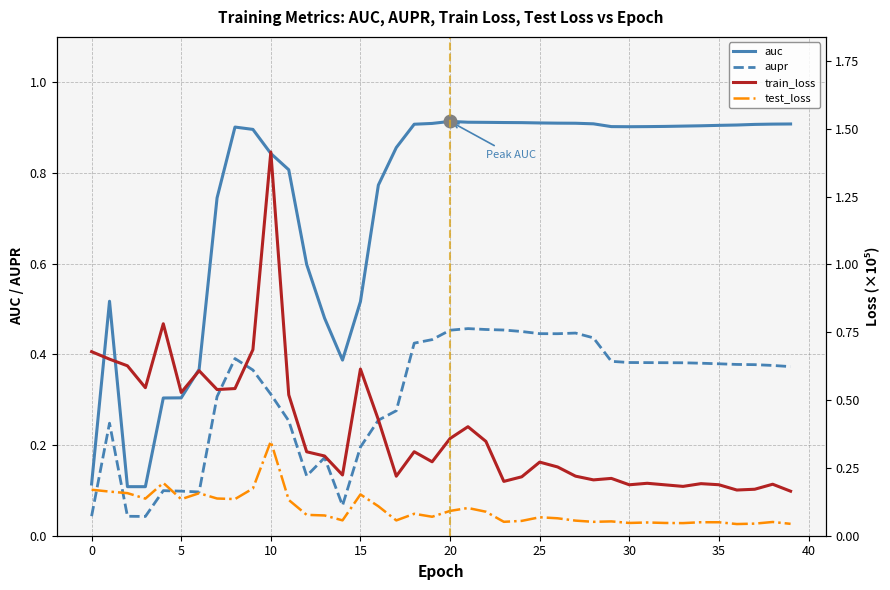

True or false: aupr and auc cross at least once.

False